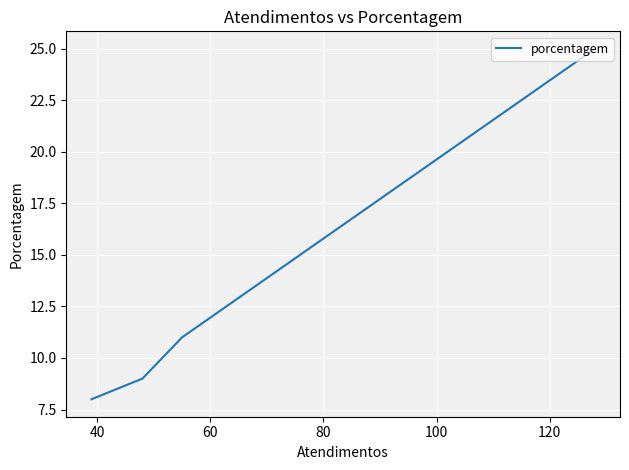

True or false: there are more than 2 points higher than both neighbors.

False